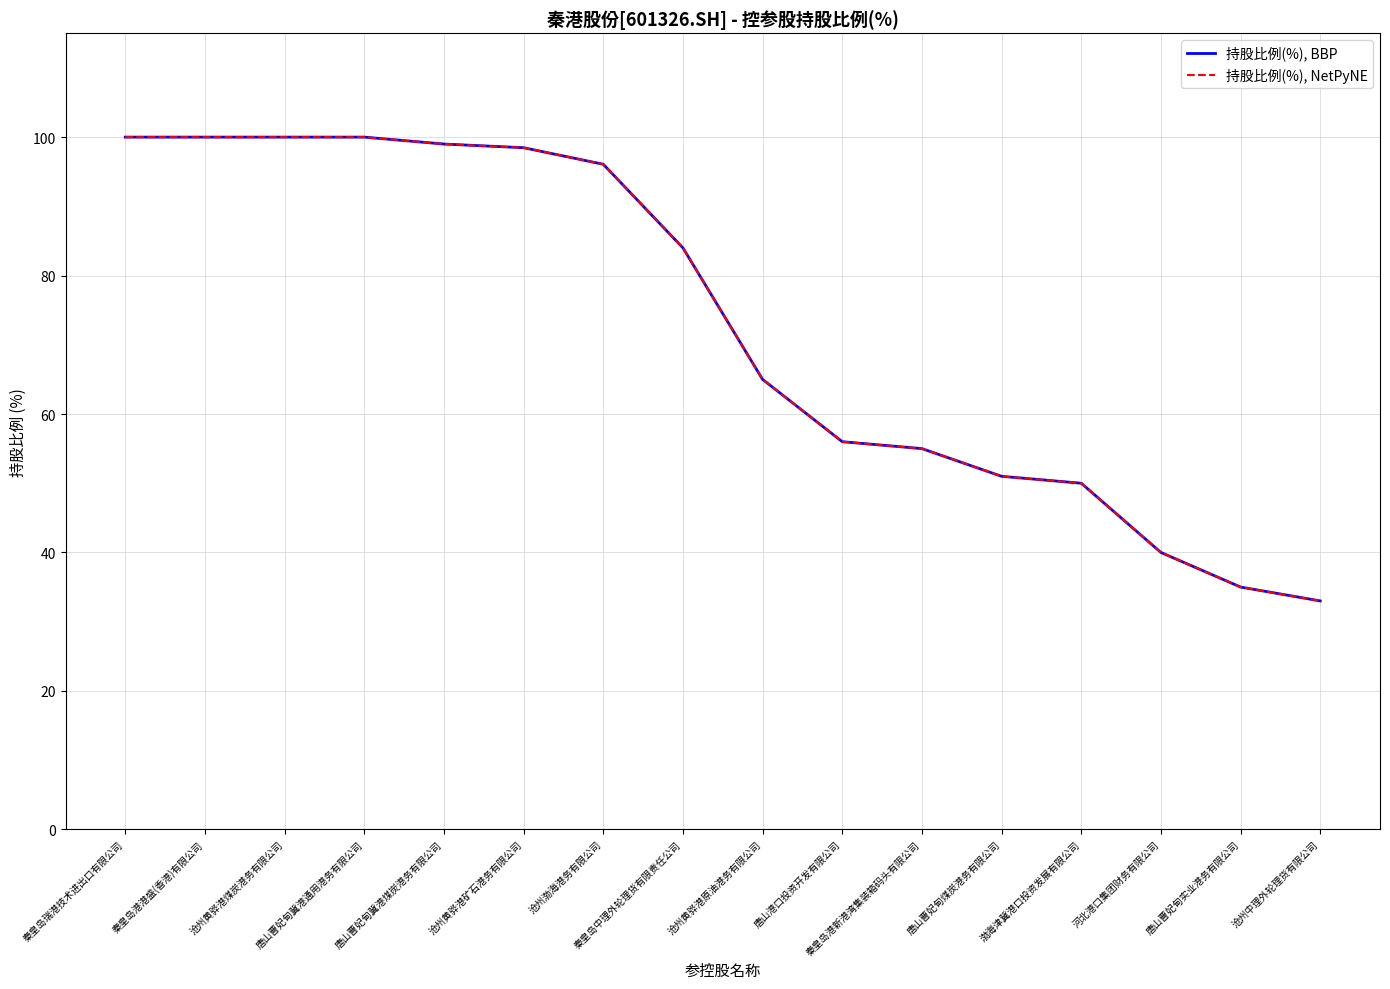

What is the sum of the 持股比例(%), NetPyNE values at 秦皇岛瑞港技术进出口有限公司 and 秦皇岛港新港湾集装箱码头有限公司?

155.0